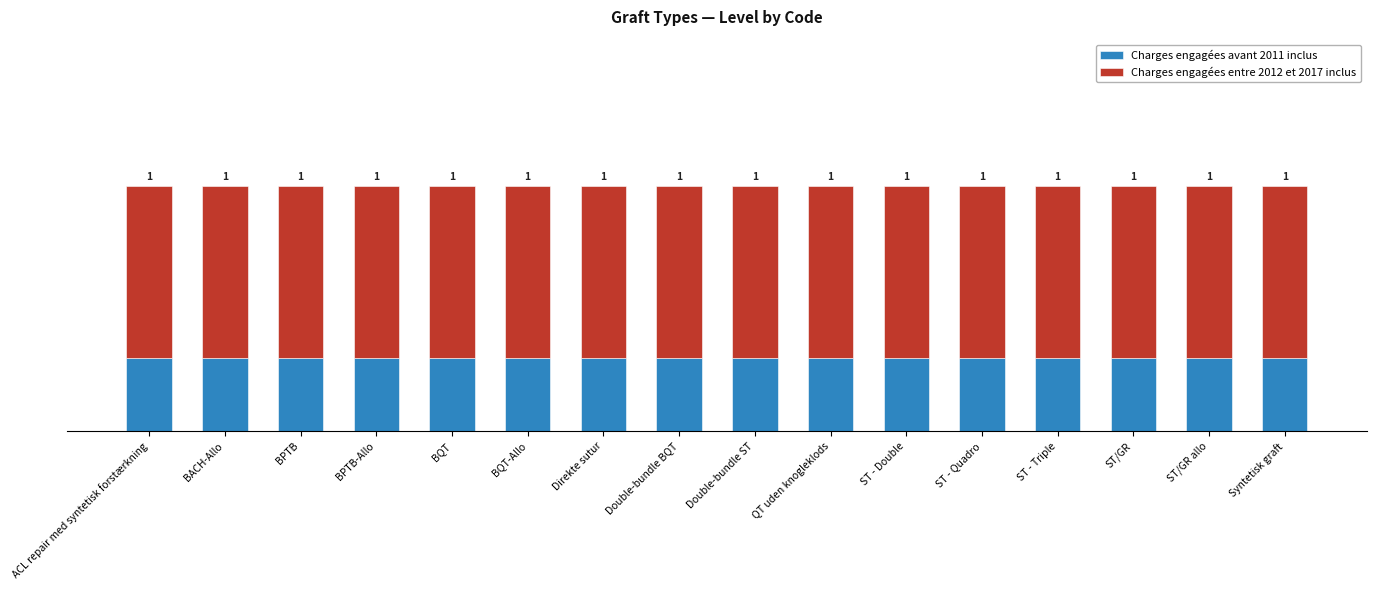

Are the bars horizontal?

No